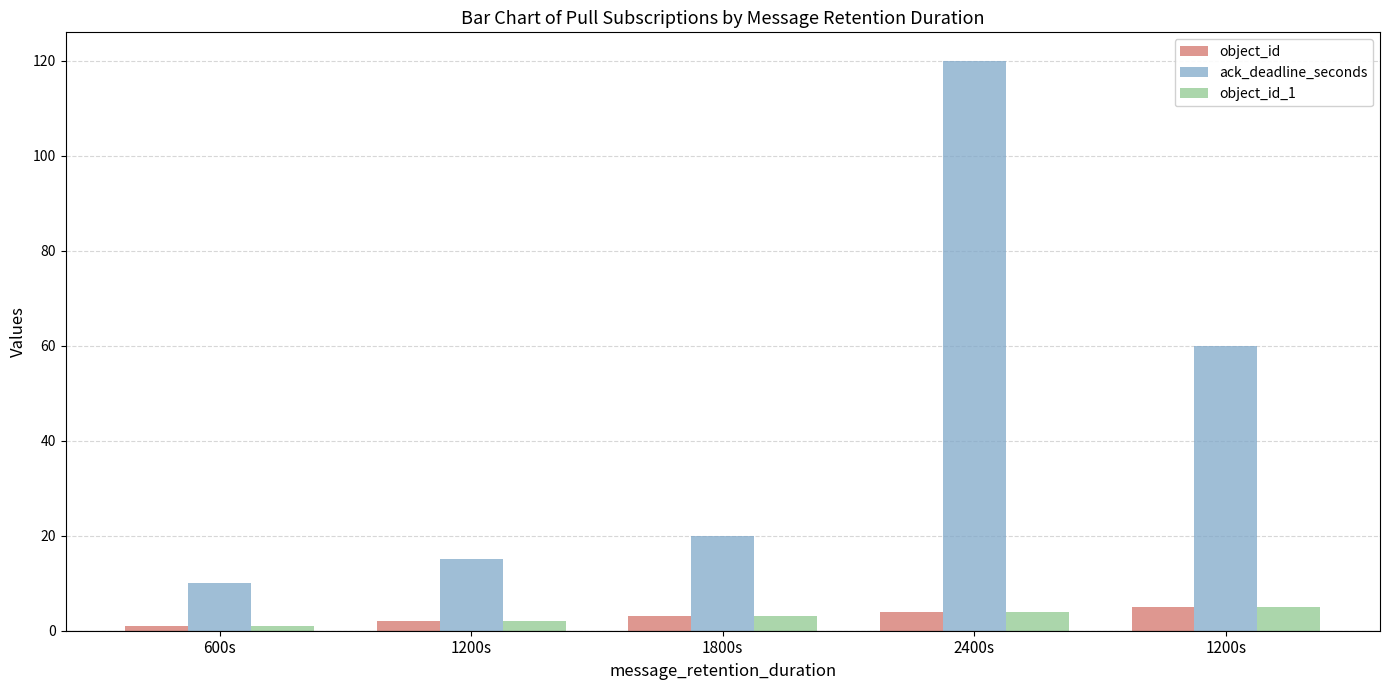

What are all the series names shown in the legend?

object_id, ack_deadline_seconds, object_id_1